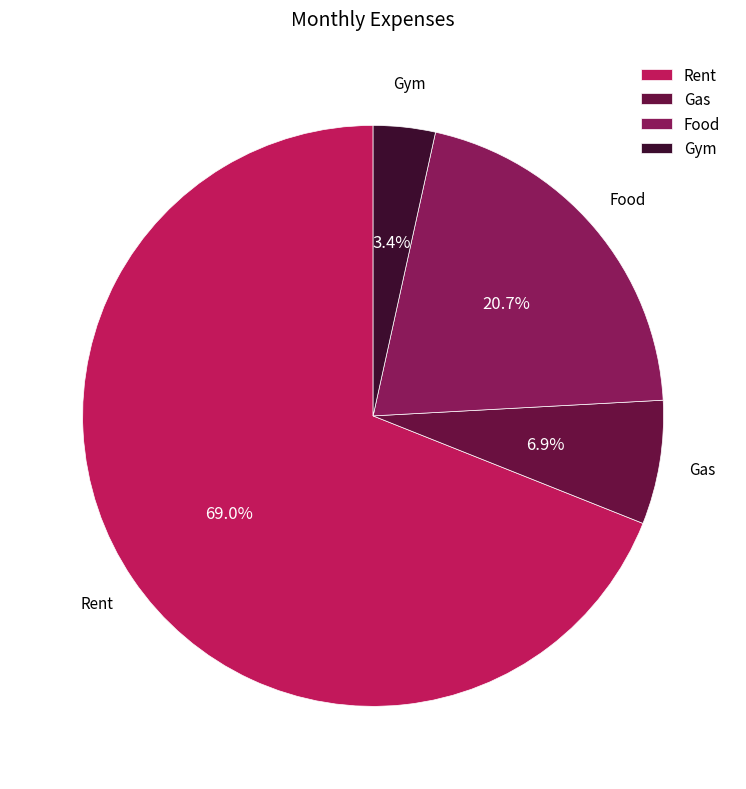

Count the number of slices in the pie.

4